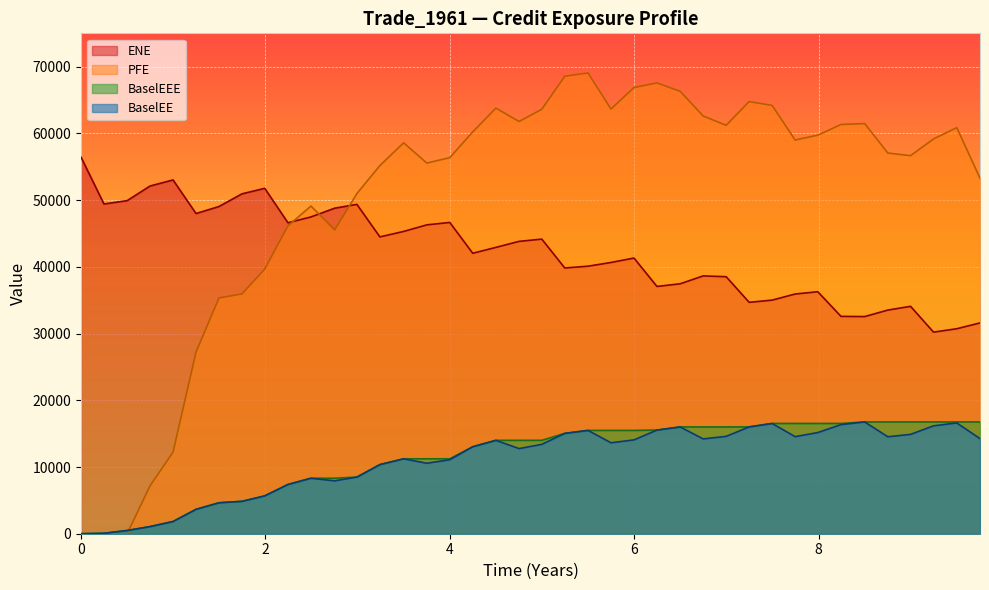

Reading left to right, transcribe all the data shown in this chart.

ENE: 56437.4	49425.0	49921.5	52115.4	53027.6	47991.6	49045.1	50944.2	51770.6	46606.9	47479.5	48794.3	49360.1	44490.4	45307.8	46294.1	46654.9	42037.3	42916.3	43818.7	44156.2	39829.9	40097.6	40657.1	41316.8	37061.9	37463.4	38642.2	38522.8	34682.5	35014.6	35926.9	36272.3	32576.7	32545.9	33520.6	34082.9	30216.8	30724.6	31597.7
BaselEE: 0.0	63.3	482.3	1068.6	1827.7	3650.8	4638.0	4854.1	5670.7	7377.8	8316.8	7924.3	8489.4	10359.2	11228.8	10564.2	11091.3	13034.6	13997.6	12760.0	13394.2	15039.6	15484.7	13632.5	14065.0	15531.9	16004.0	14212.7	14594.0	16010.1	16527.0	14548.5	15164.0	16349.0	16755.4	14531.7	14890.3	16169.8	16604.7	14252.3
PFE: 0.0	0.0	0.0	7181.4	12232.6	27216.8	35336.6	35947.2	39660.6	46137.0	49119.1	45544.1	50984.5	55183.6	58587.2	55554.7	56370.4	60224.1	63791.3	61789.7	63621.4	68565.1	69059.2	63656.8	66874.7	67568.0	66306.9	62605.6	61216.9	64773.6	64198.3	59010.3	59738.3	61335.1	61475.9	57062.5	56666.6	59165.6	60863.9	53286.9
BaselEEE: 0.0	63.3	482.3	1068.6	1827.7	3650.8	4638.0	4854.1	5670.7	7377.8	8316.8	8316.8	8489.4	10359.2	11228.8	11228.8	11228.8	13034.6	13997.6	13997.6	13997.6	15039.6	15484.7	15484.7	15484.7	15531.9	16004.0	16004.0	16004.0	16010.1	16527.0	16527.0	16527.0	16527.0	16755.4	16755.4	16755.4	16755.4	16755.4	16755.4